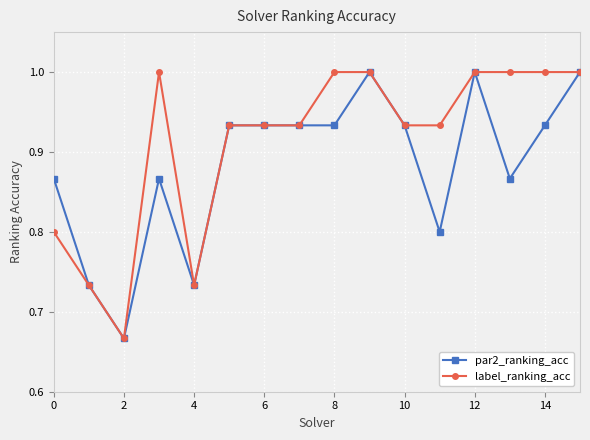

At how many categories does at least one series exceed 0?

16